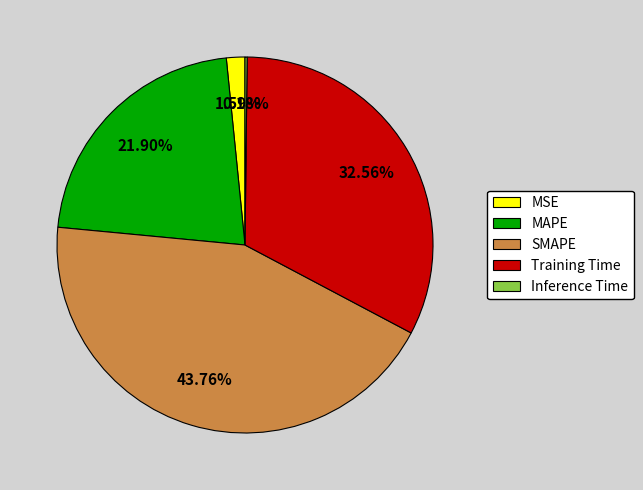

To the nearest percent, what percentage of the pie is SMAPE?

44%